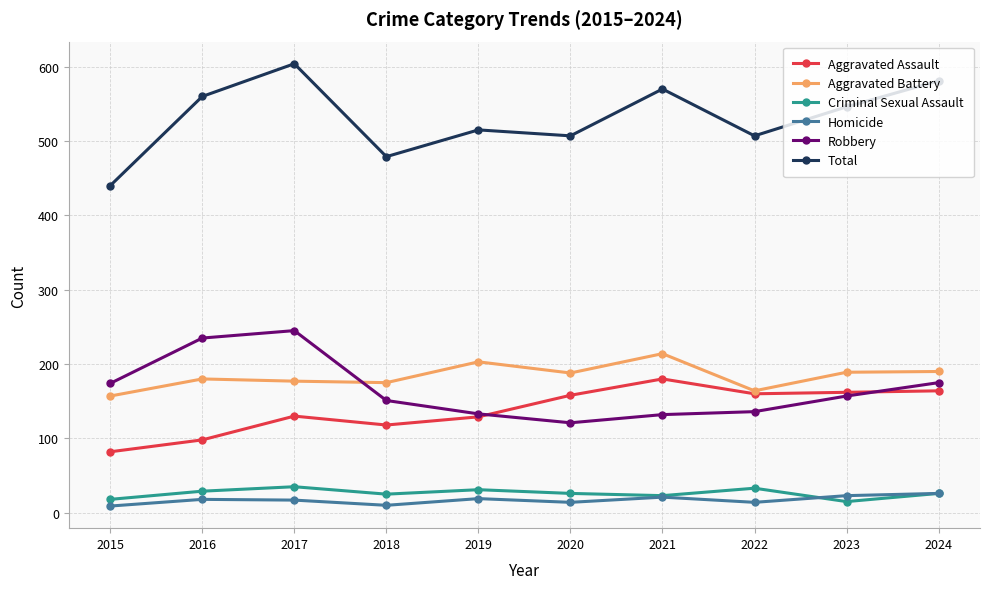

What is the highest value of the Homicide series?

26